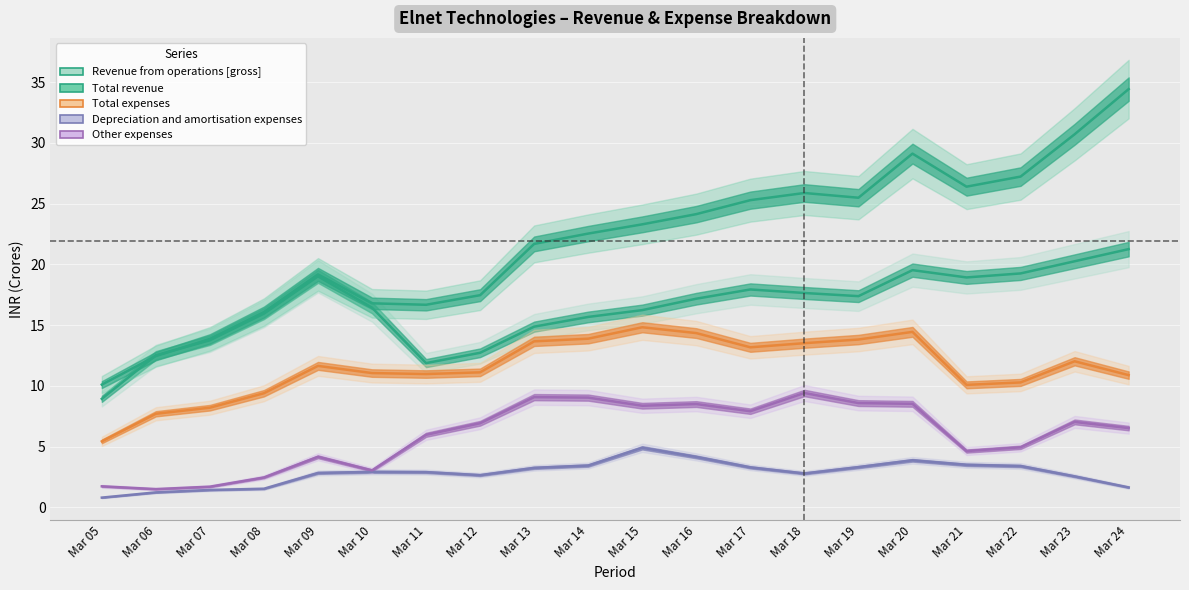

True or false: Total revenue and Total expenses intersect in this chart.

False